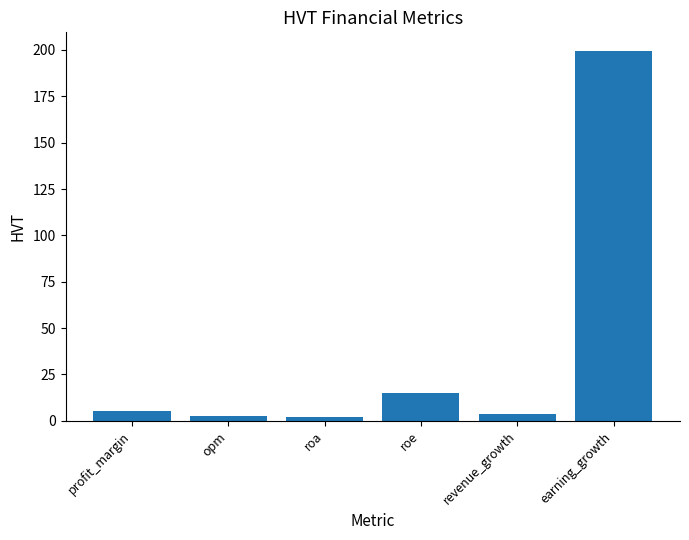

Where is the data nearest to the value 100?

roe